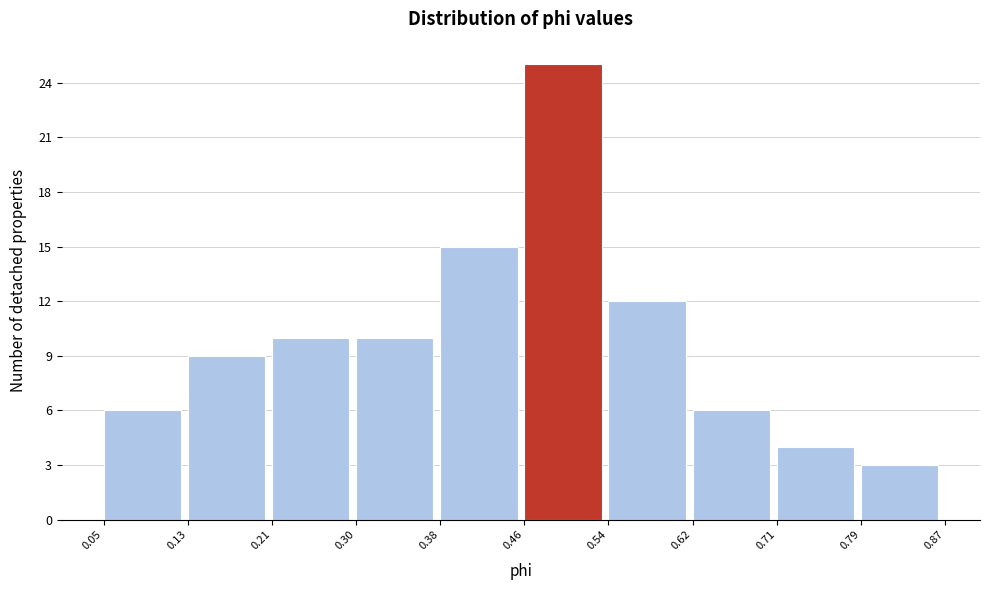

Reading left to right, transcribe this chart: for each bar, give the range it covers on the x-axis and its height. The values are not printed on the chart, so give them approximately, as read against the axis.

0.05 to 0.13: 6
0.13 to 0.21: 9
0.21 to 0.30: 10
0.30 to 0.38: 10
0.38 to 0.46: 15
0.46 to 0.54: 25
0.54 to 0.62: 12
0.62 to 0.71: 6
0.71 to 0.79: 4
0.79 to 0.87: 3